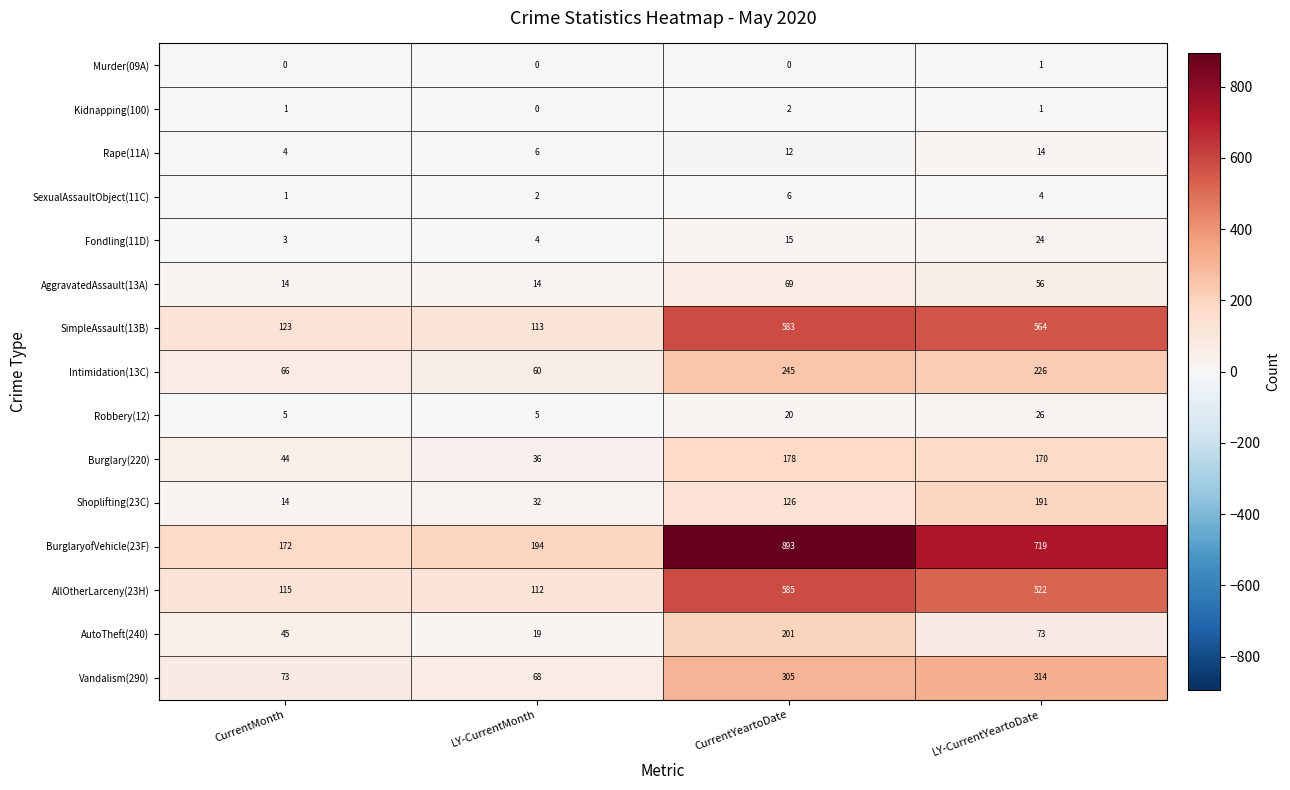

Rank the series at CurrentYeartoDate from lowest to highest value.

Murder(09A), Kidnapping(100), SexualAssaultObject(11C), Rape(11A), Fondling(11D), Robbery(12), AggravatedAssault(13A), Shoplifting(23C), Burglary(220), AutoTheft(240), Intimidation(13C), Vandalism(290), SimpleAssault(13B), AllOtherLarceny(23H), BurglaryofVehicle(23F)